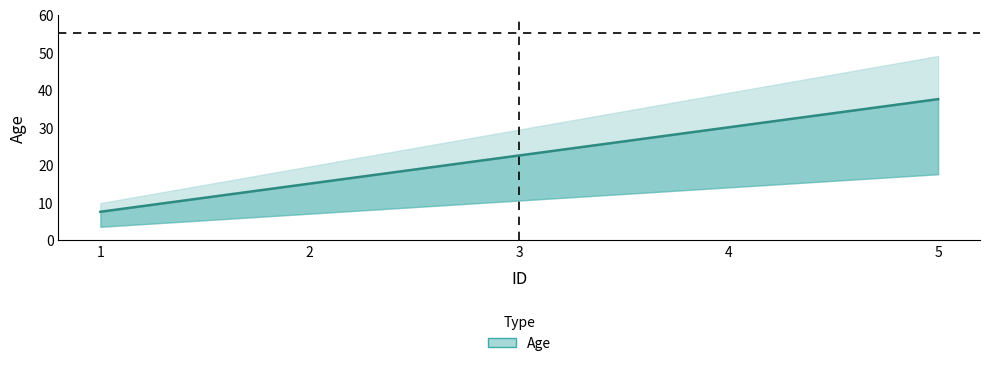

What is the sum of the values at 5 and 1?

45.0